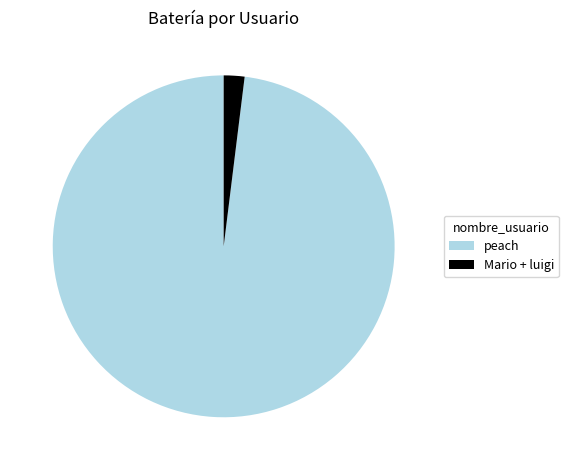

Is there a majority slice in this chart?

Yes